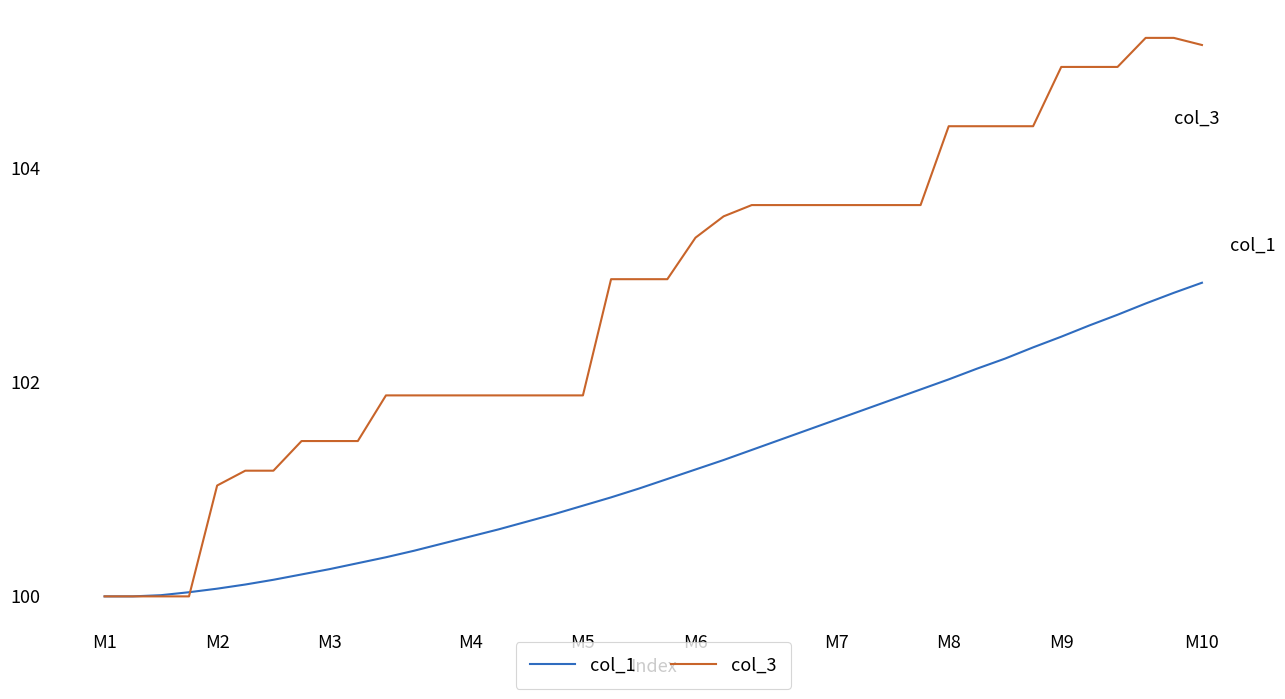

What is the average value of the col_3 series?

102.8